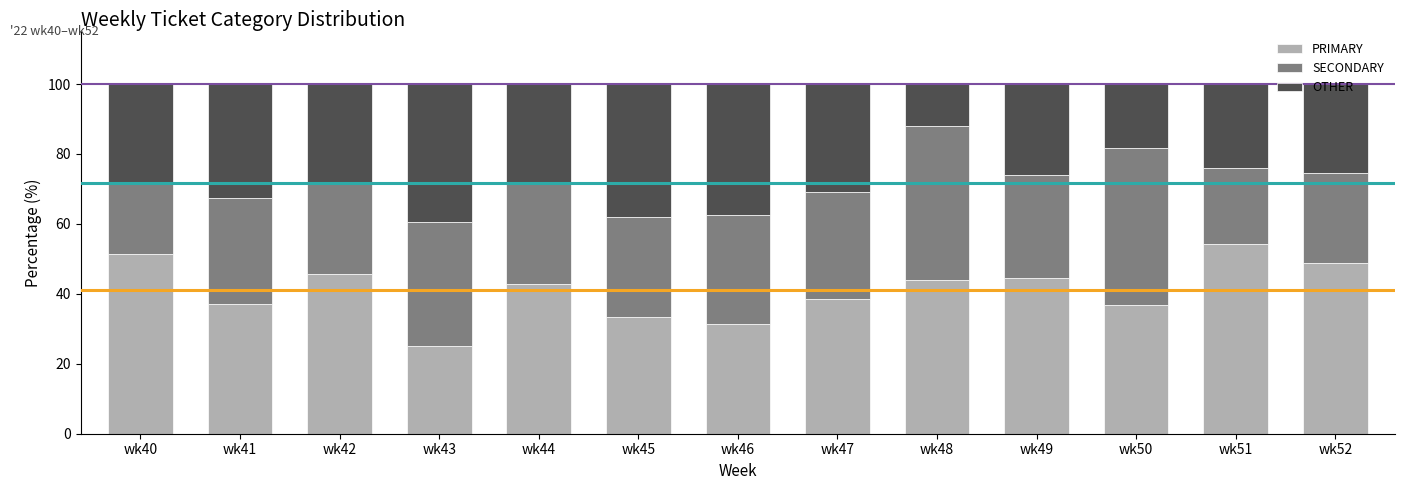

Is it true that PRIMARY equals 61.9 at wk44?

False